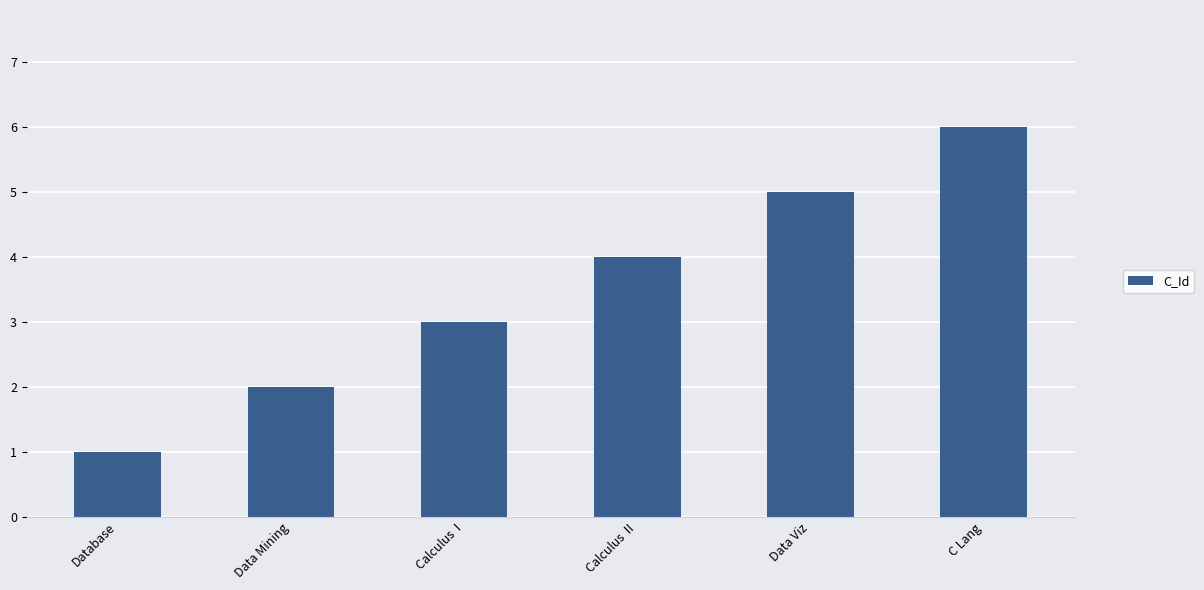

What is the greatest value displayed?

6